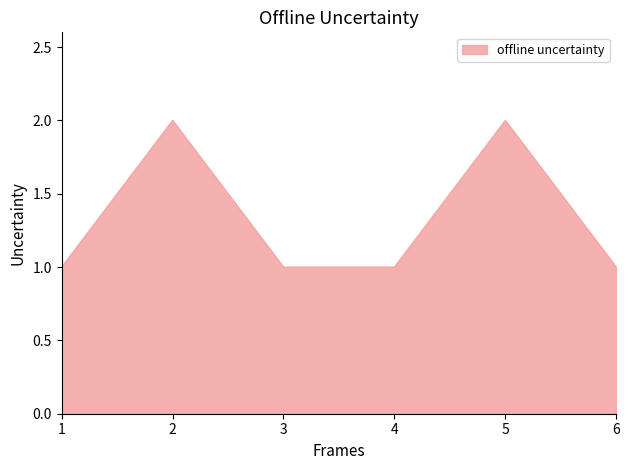

Reading left to right, transcribe all the data shown in this chart.

1=1	2=2	3=1	4=1	5=2	6=1